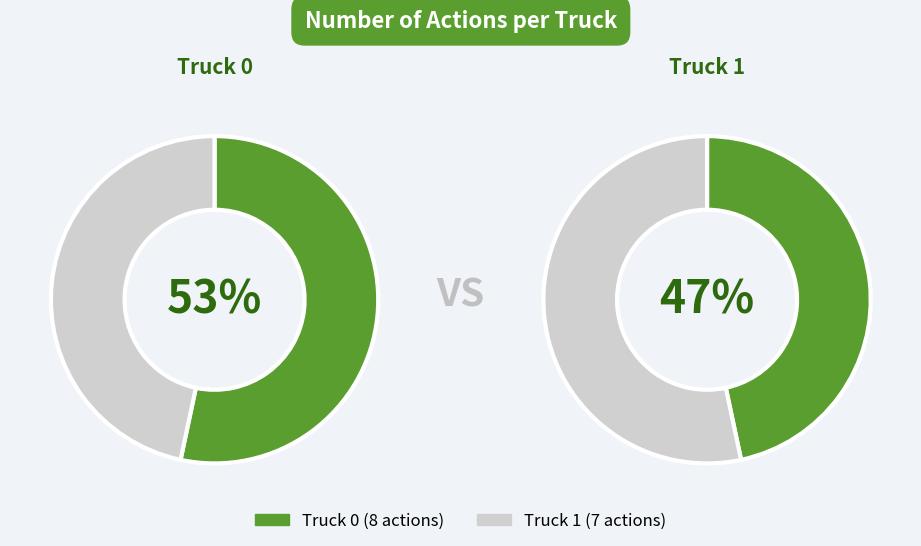

Approximately how many times larger is the value at Truck 0 compared to Truck 1?

1.1